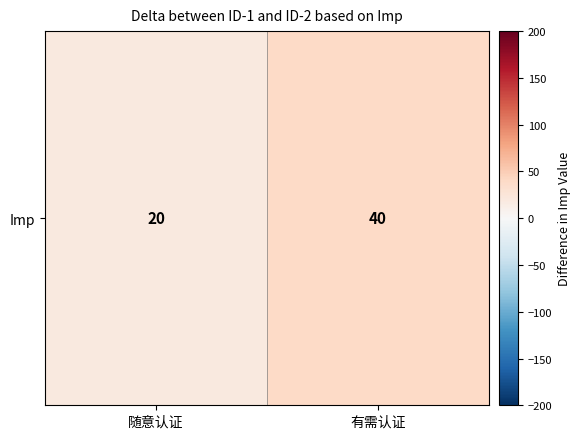

What is the change in value from 随意认证 to 有需认证?

+20